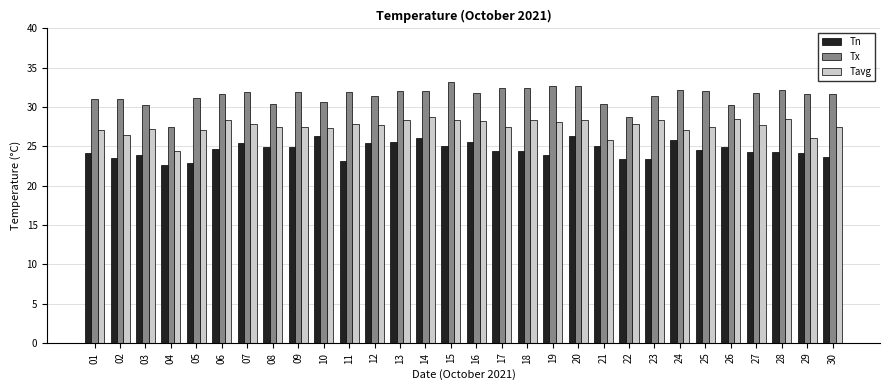

What is the sum of all Tavg values?

826.7